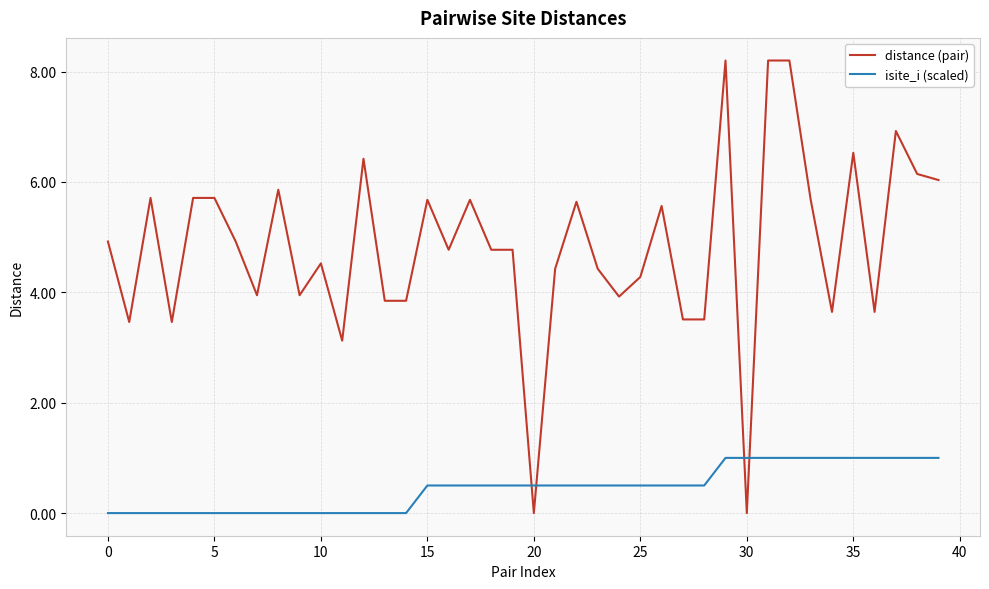

List the series in order of their overall mean, lowest first.

isite_i (scaled), distance (pair)